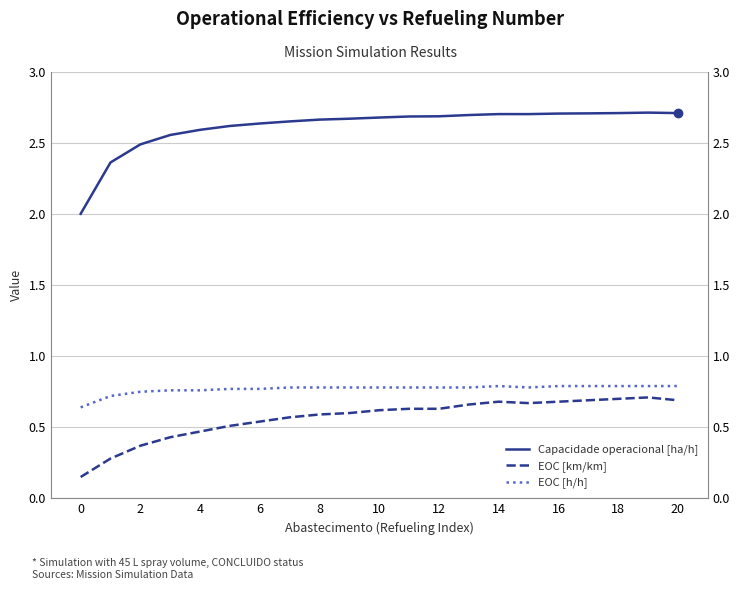

Reading left to right, list all the values displayed in this chart.

Capacidade operacional [ha/h]: 2.0	2.4	2.5	2.6	2.6	2.6	2.6	2.7	2.7	2.7	2.7	2.7	2.7	2.7	2.7	2.7	2.7	2.7	2.7	2.7	2.7
EOC [km/km]: 0.1	0.3	0.4	0.4	0.5	0.5	0.5	0.6	0.6	0.6	0.6	0.6	0.6	0.7	0.7	0.7	0.7	0.7	0.7	0.7	0.7
EOC [h/h]: 0.6	0.7	0.8	0.8	0.8	0.8	0.8	0.8	0.8	0.8	0.8	0.8	0.8	0.8	0.8	0.8	0.8	0.8	0.8	0.8	0.8